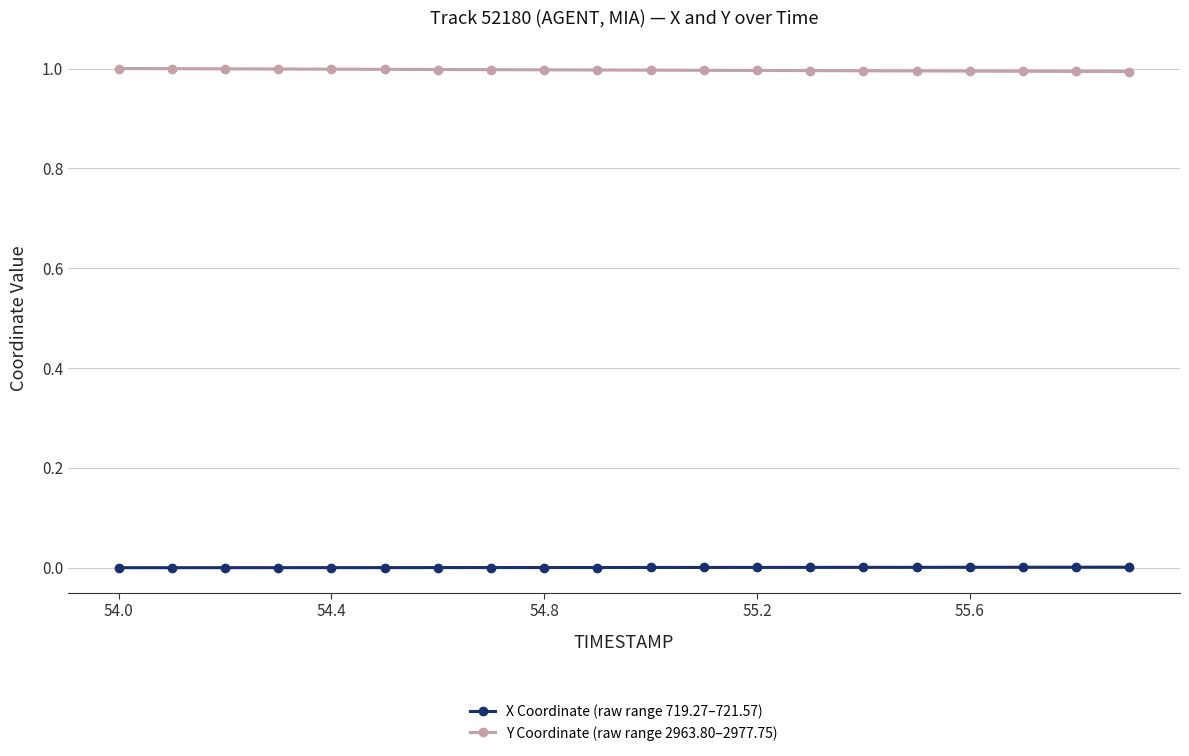

True or false: Y Coordinate (raw range 2963.80–2977.75) and X Coordinate (raw range 719.27–721.57) intersect in this chart.

False